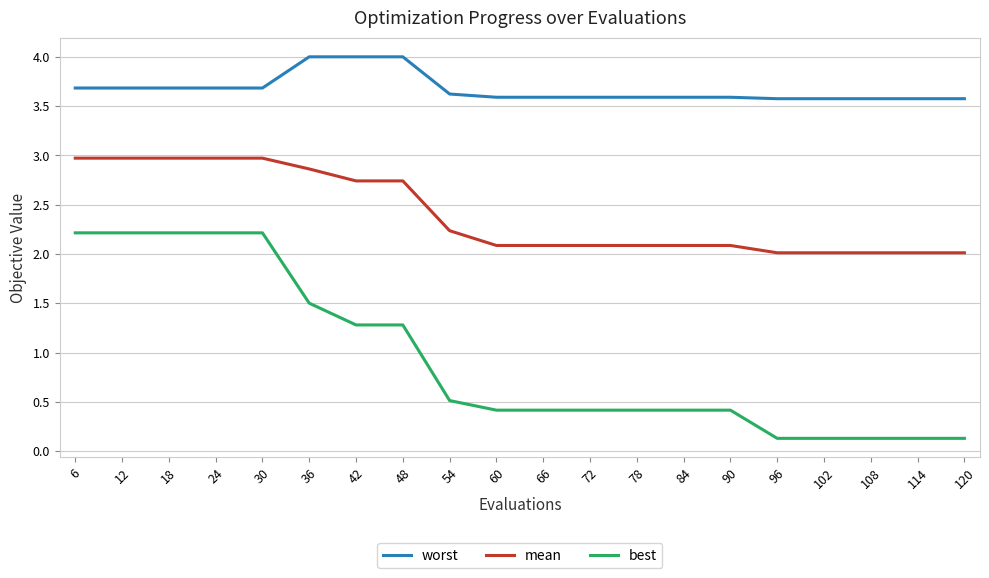

Is it true that best equals 0.0 at 120?

False